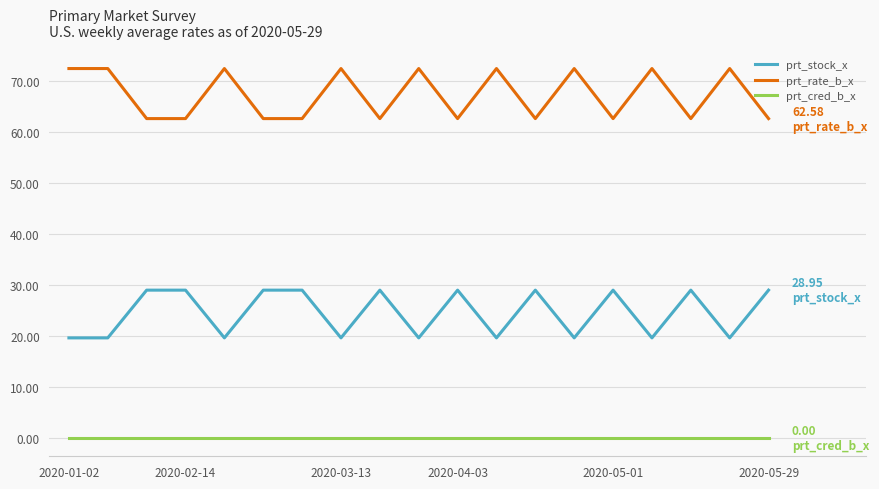

Rank the series by their average value, from lowest to highest.

prt_cred_b_x, prt_stock_x, prt_rate_b_x